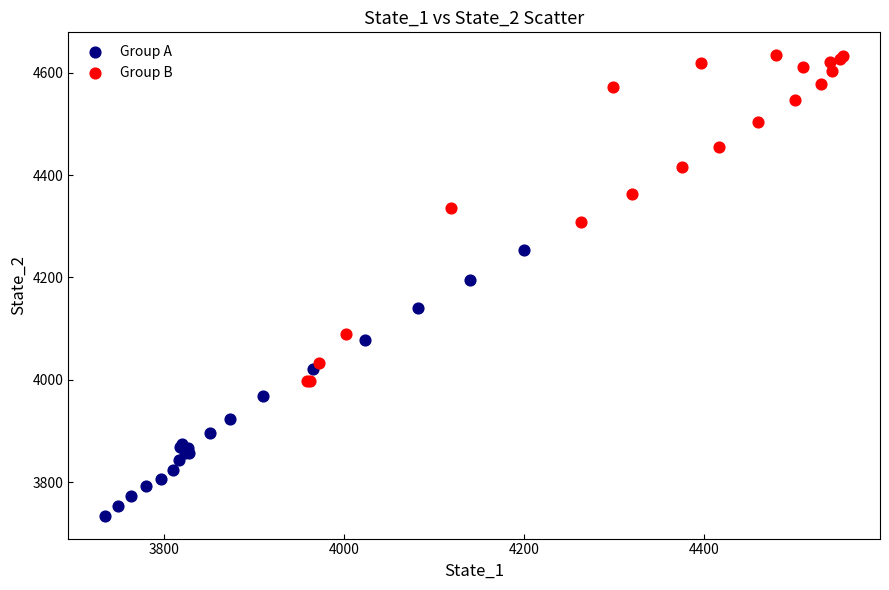

Which series has the widest spread of Y values?

Group B